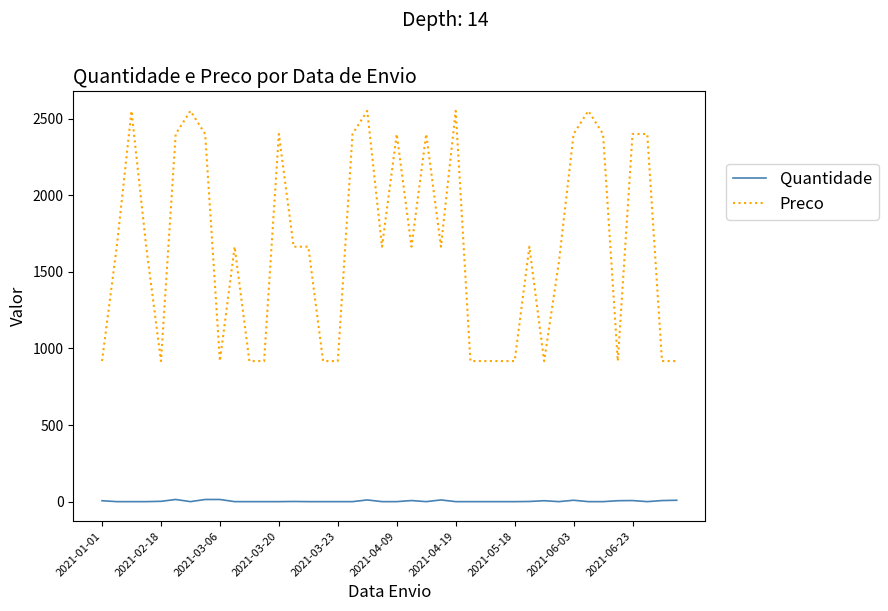

Which series has the largest total across all categories?

Preco